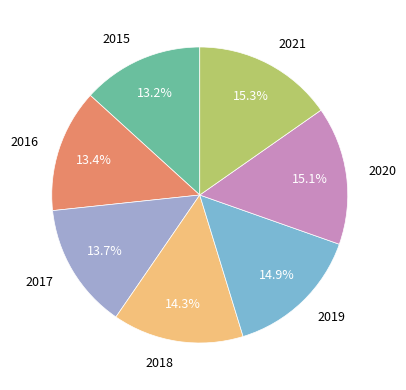

To the nearest percent, what portion does 2017 represent?

14%